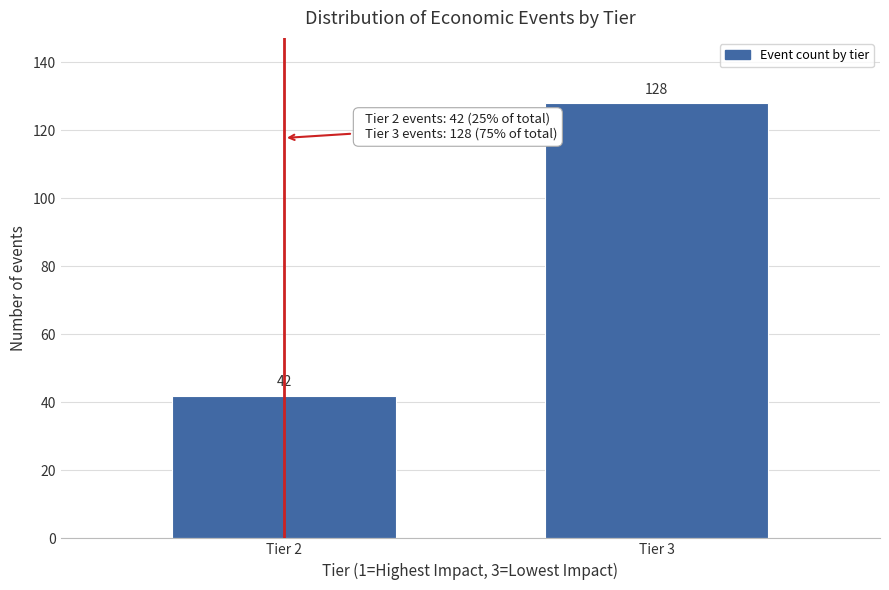

Reading left to right, transcribe all the data shown in this chart.

42	128